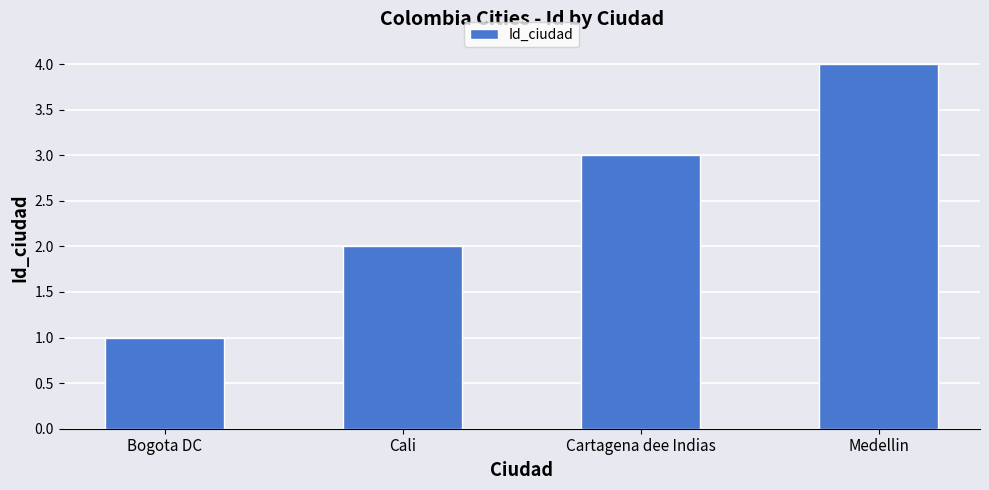

Reading left to right, extract all data points from this chart.

1	2	3	4